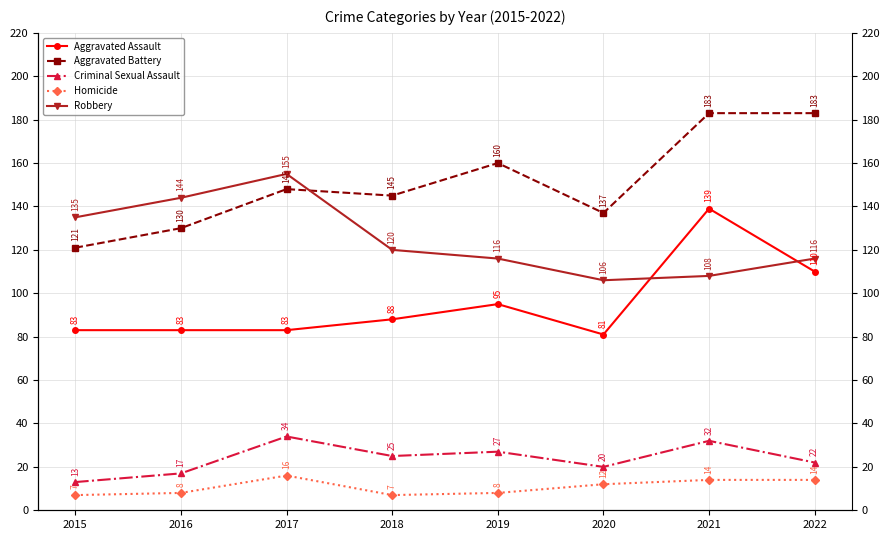

Reading right to left, list all the values displayed in this chart.

Aggravated Assault: 110	139	81	95	88	83	83	83
Aggravated Battery: 183	183	137	160	145	148	130	121
Criminal Sexual Assault: 22	32	20	27	25	34	17	13
Homicide: 14	14	12	8	7	16	8	7
Robbery: 116	108	106	116	120	155	144	135